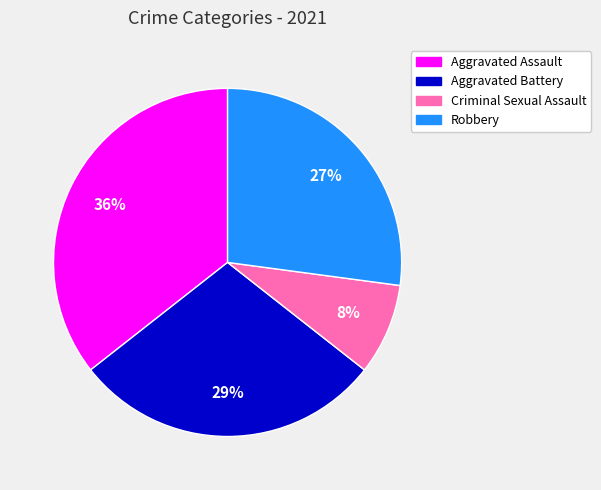

The Robbery slice represents 27% of the pie. True or false?

True